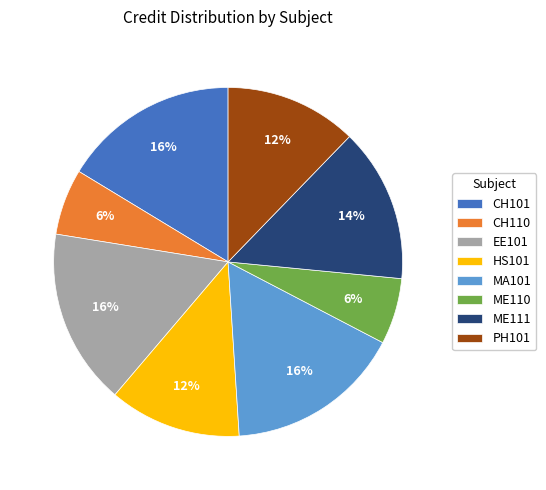

How many slices are in this pie chart?

8